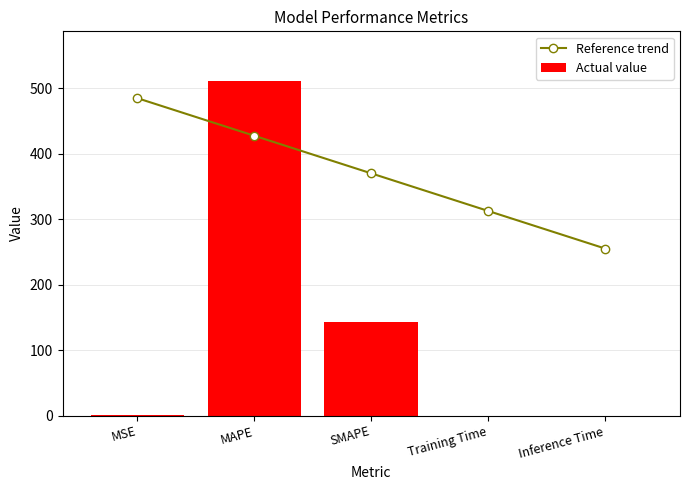

What is the value of the Reference trend bar at the 1st from the left?

484.8